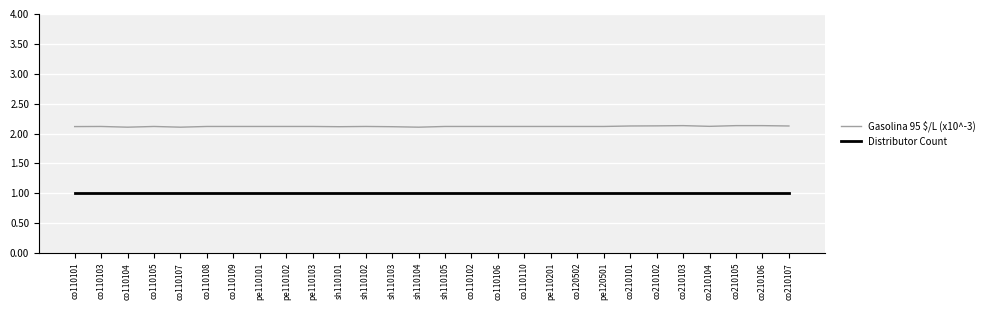

Which series has the largest range (max minus min)?

Gasolina 95 $/L (x10^-3)